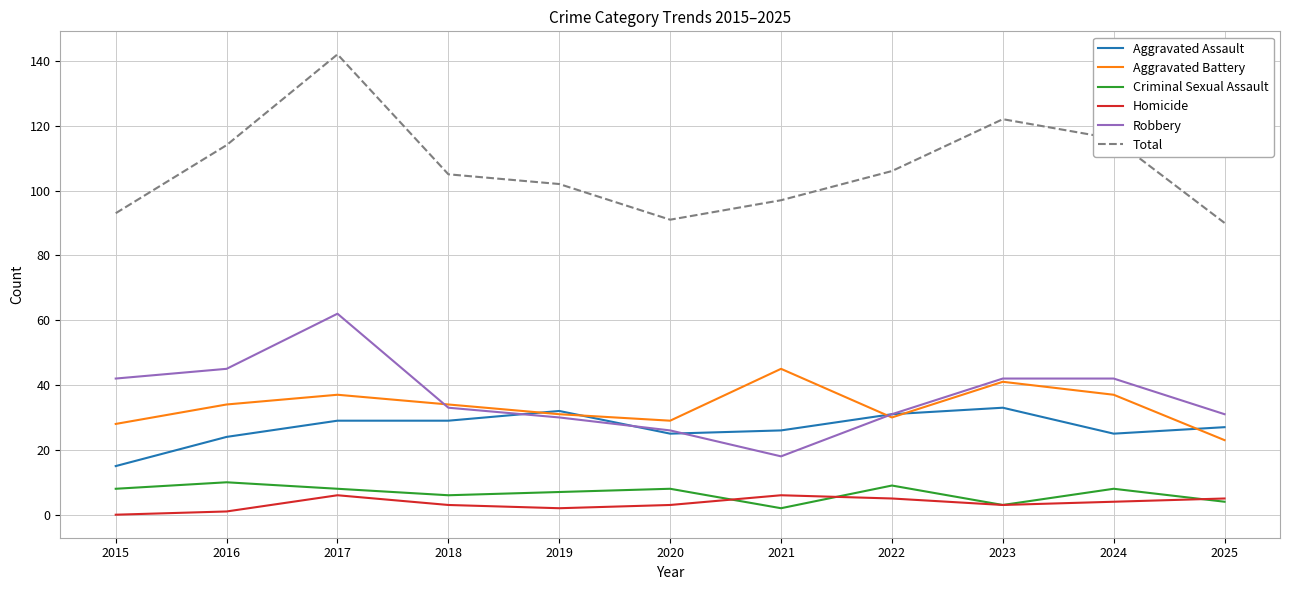

At which category is the sum across all series the highest?

2017